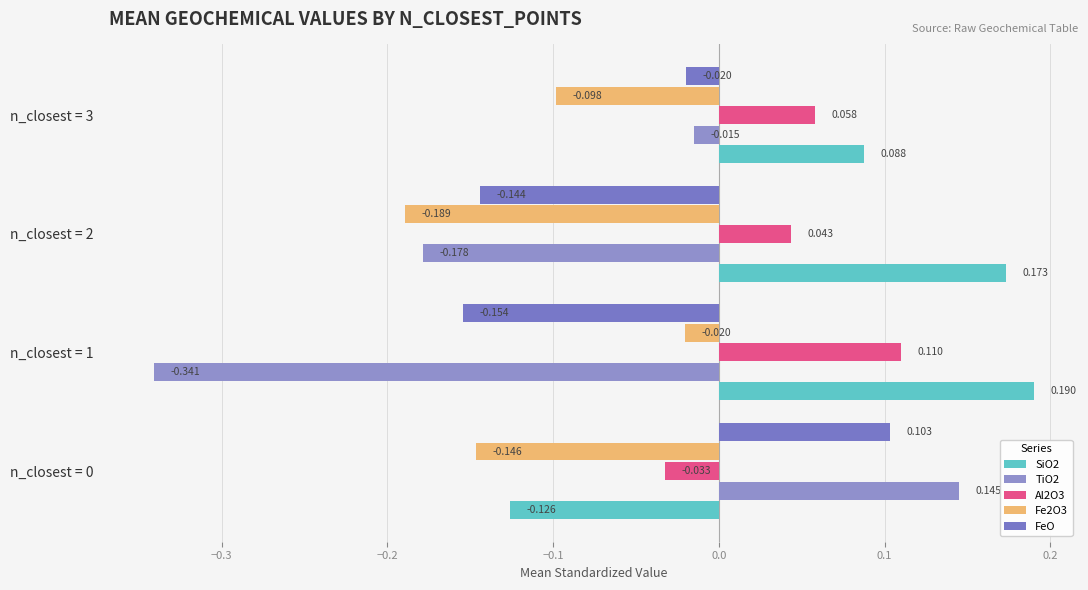

Reading right to left, transcribe all the data shown in this chart.

SiO2: 0.1	0.2	0.2	-0.1
TiO2: -0.0	-0.2	-0.3	0.1
Al2O3: 0.1	0.0	0.1	-0.0
Fe2O3: -0.1	-0.2	-0.0	-0.1
FeO: -0.0	-0.1	-0.2	0.1